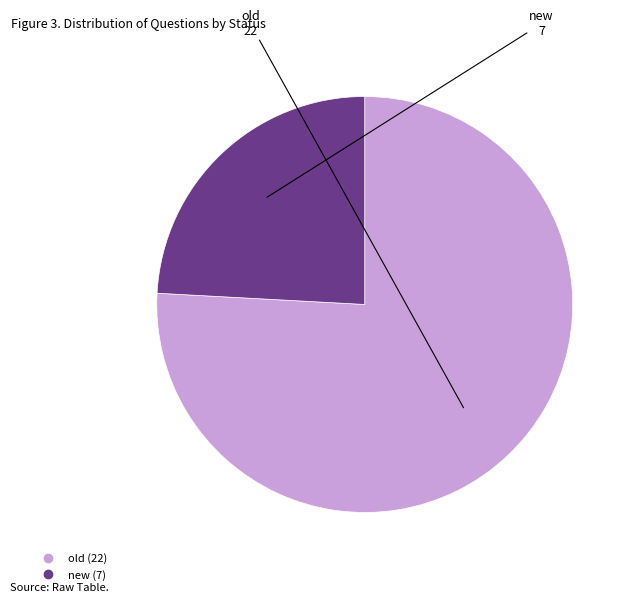

Which category has the biggest portion of the pie?

old